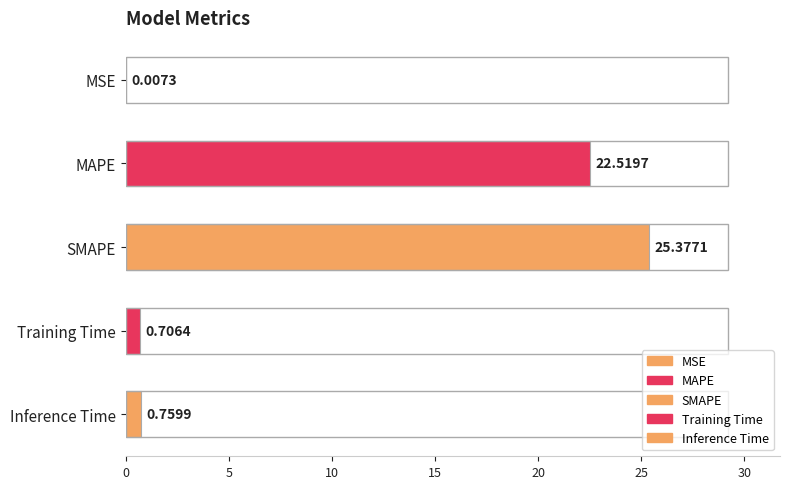

What is the sum of the values at SMAPE and MAPE?

47.9